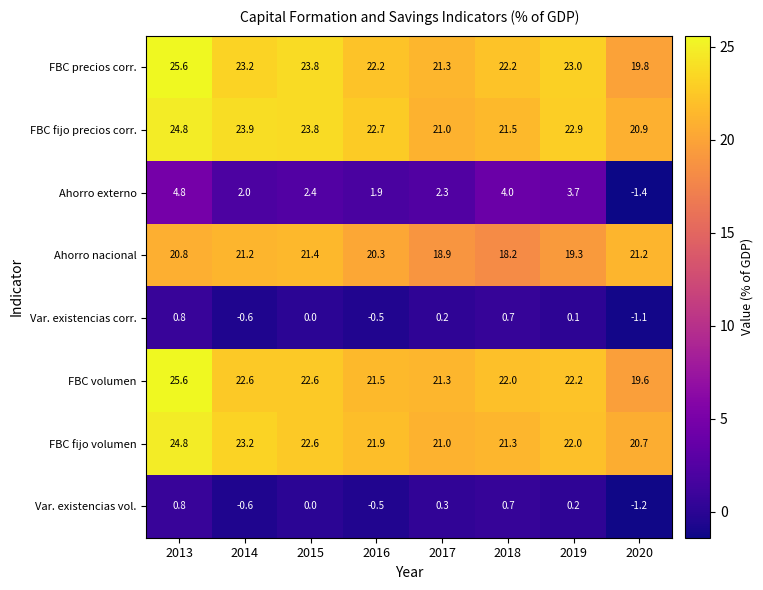

Count the number of categories in the chart.

8